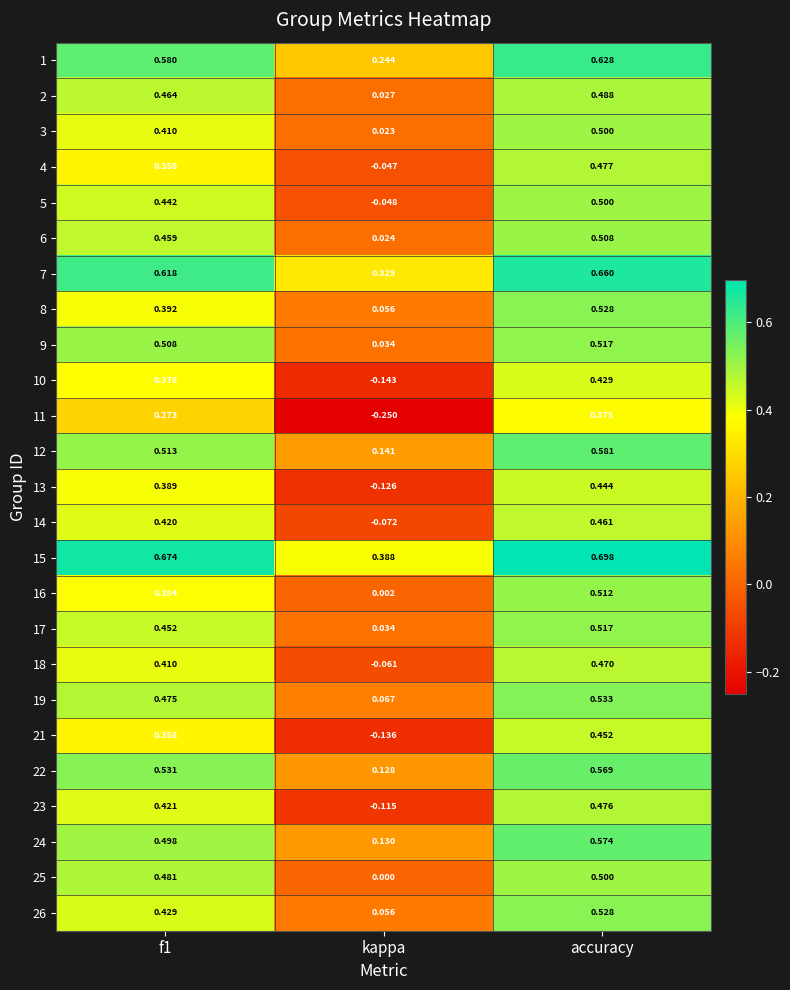

At which category is the sum across all series the highest?

accuracy